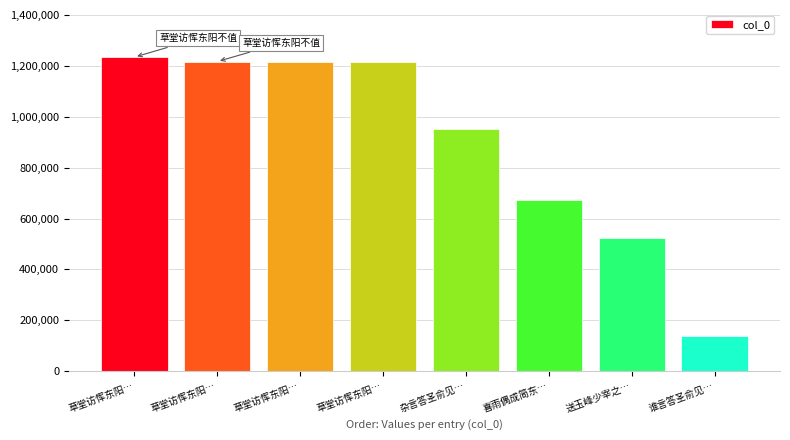

List the labels in order of value, smallest first.

谁言答圣俞见…, 送玉峰少宰之…, 喜雨偶成简东…, 杂言答圣俞见…, 草堂访恽东阳…, 草堂访恽东阳…, 草堂访恽东阳…, 草堂访恽东阳…